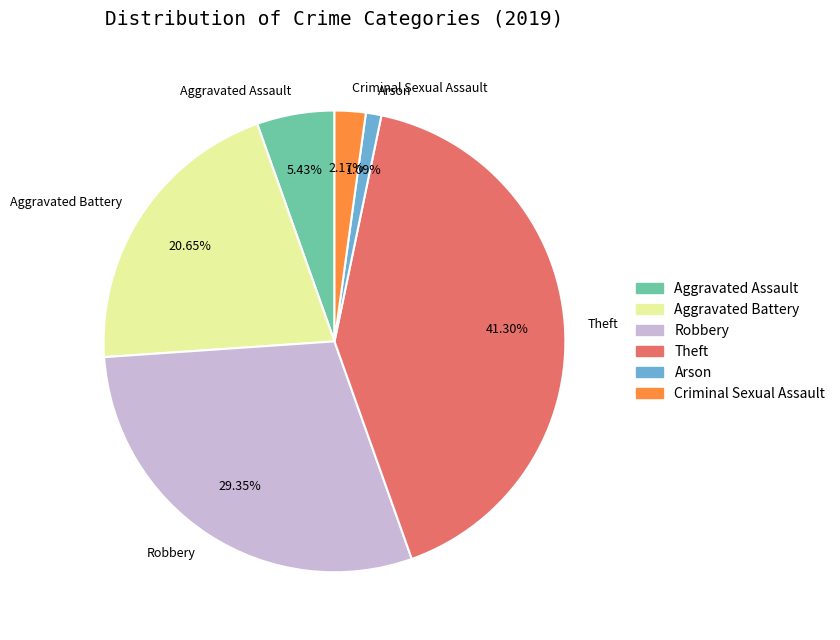

To the nearest percent, what is the difference between the Aggravated Assault and Theft slice percentages?

36%